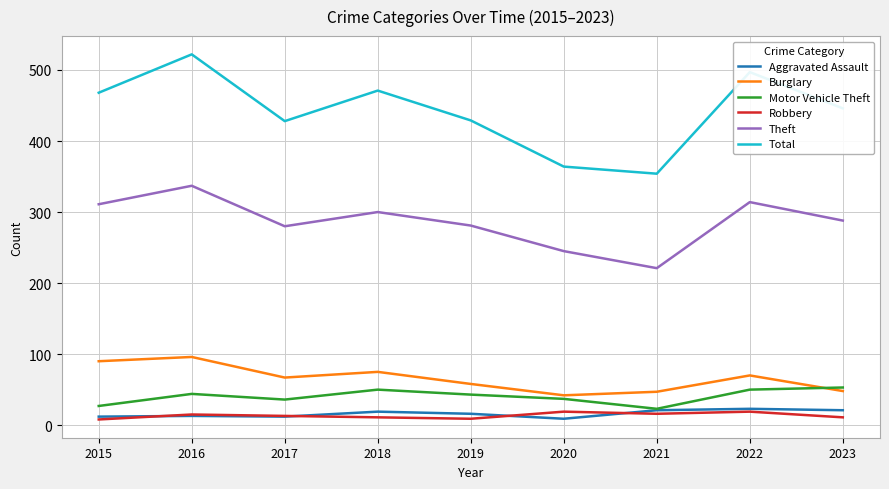

Is it true that Aggravated Assault equals 16 at 2019?

True